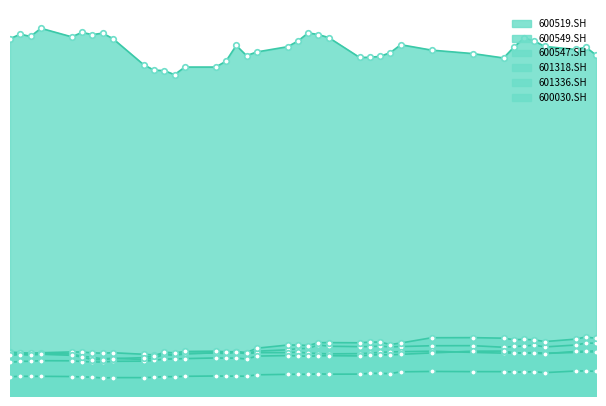

What value does the 601318.SH series have at 2012-11-29?

14.2